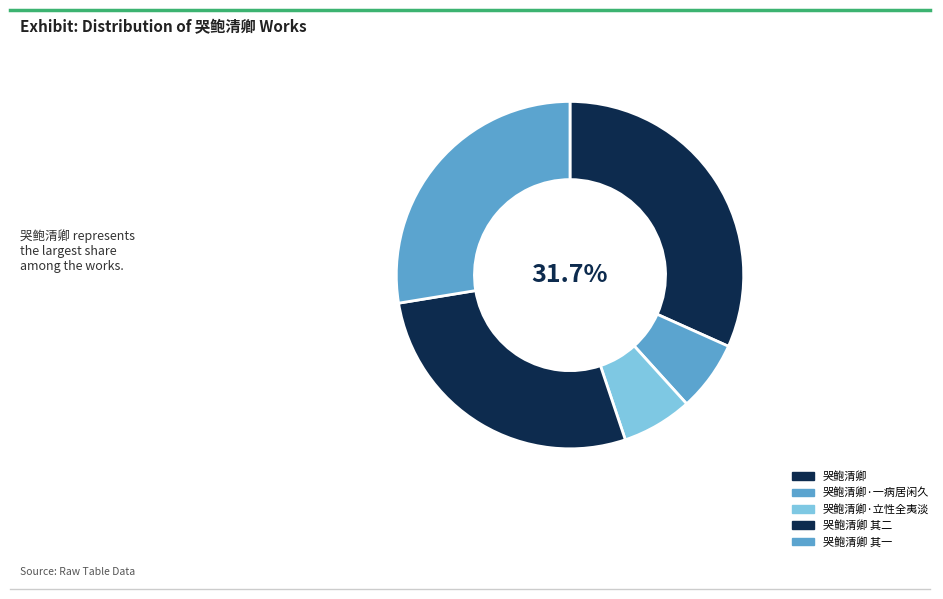

How many segments does this pie chart have?

5